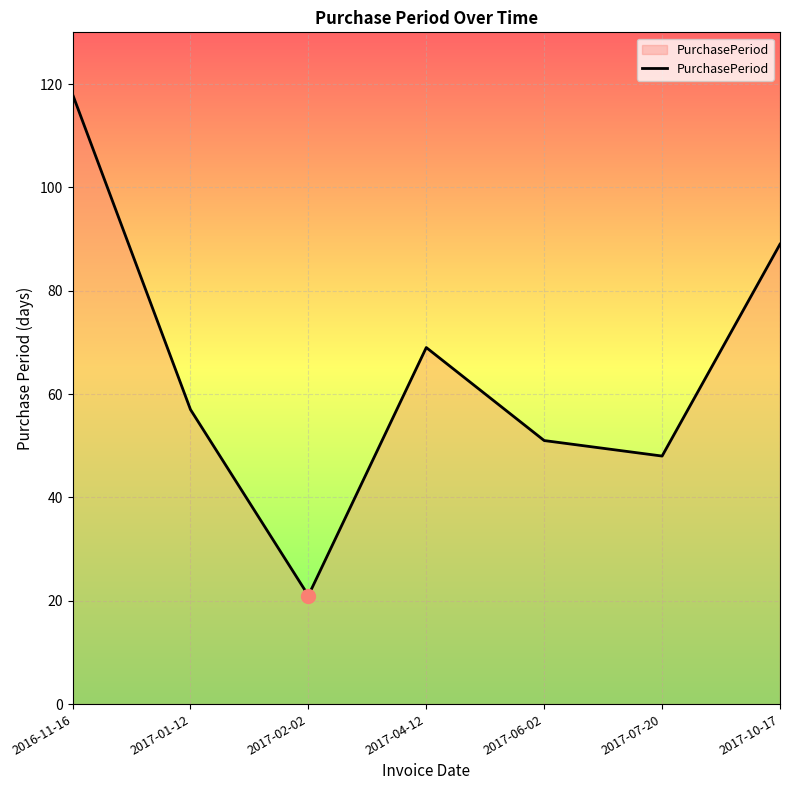

What position from the right is 2016-11-16?

7